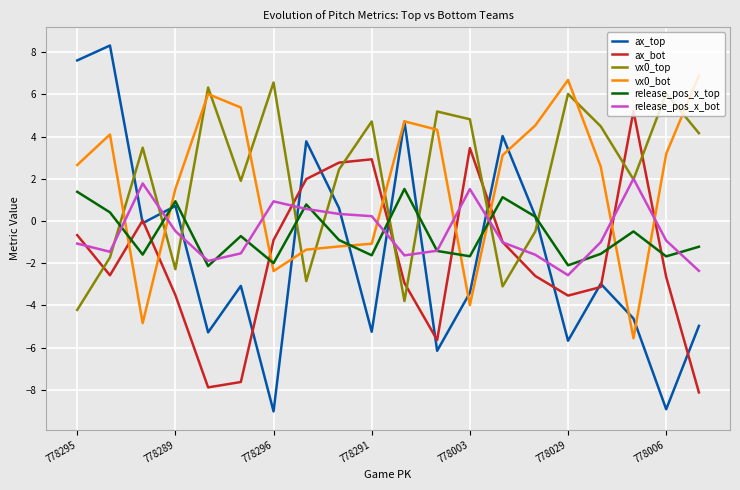

What is the average value of the release_pos_x_bot series?

-0.6